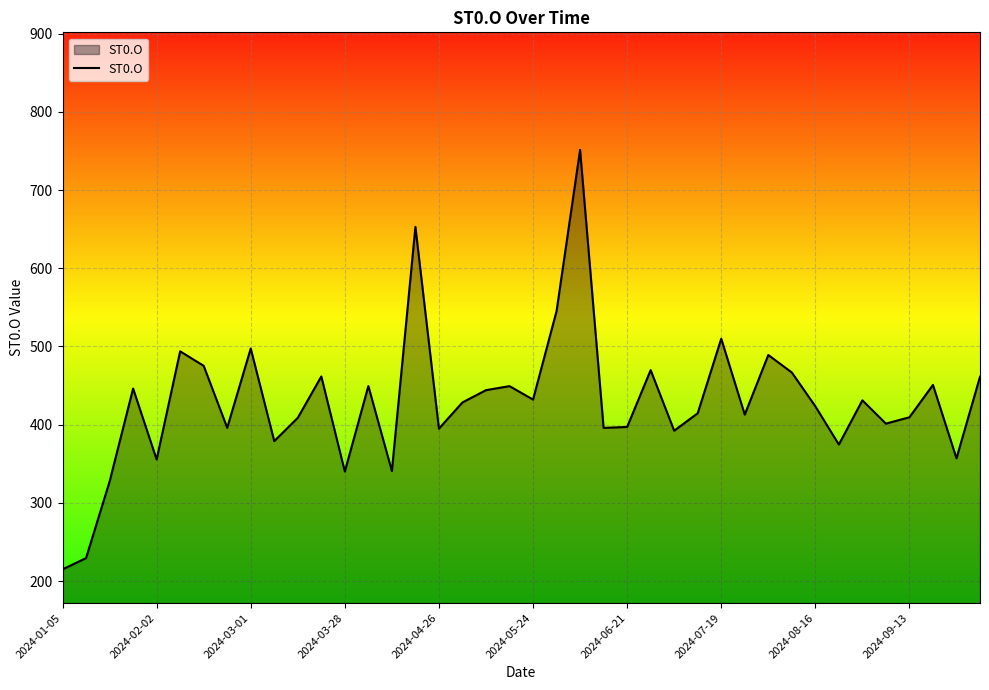

What is the minimum value shown in the chart?

215.0